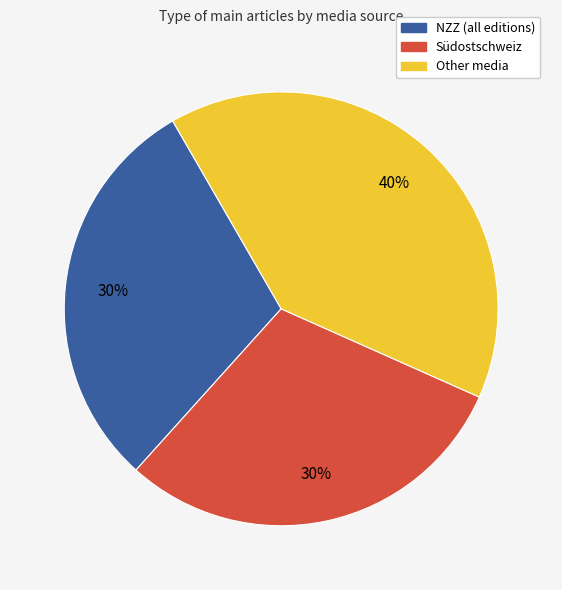

To the nearest percent, what is the average slice percentage?

33%